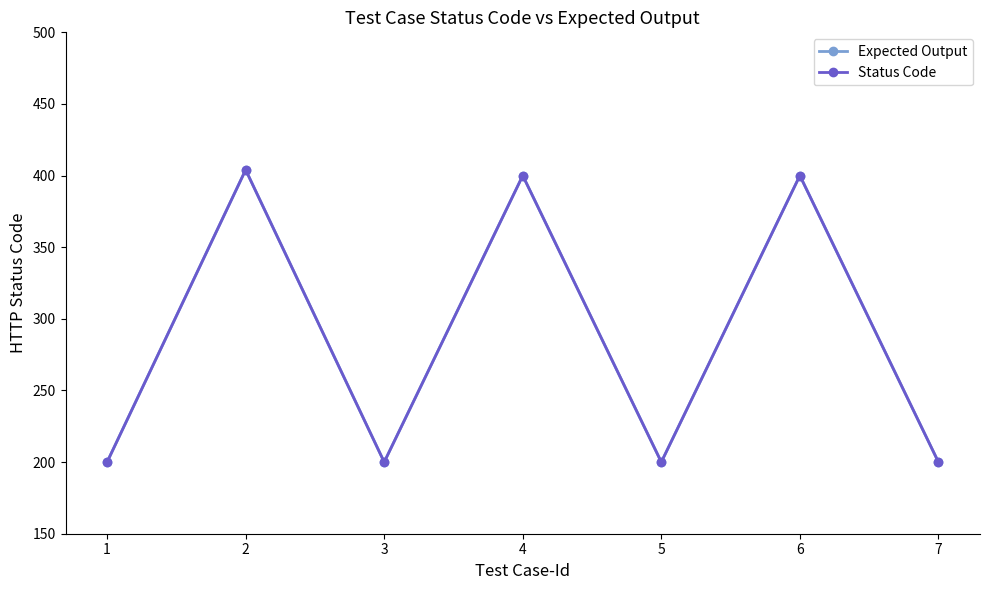

At how many categories does at least one series exceed 356?

3